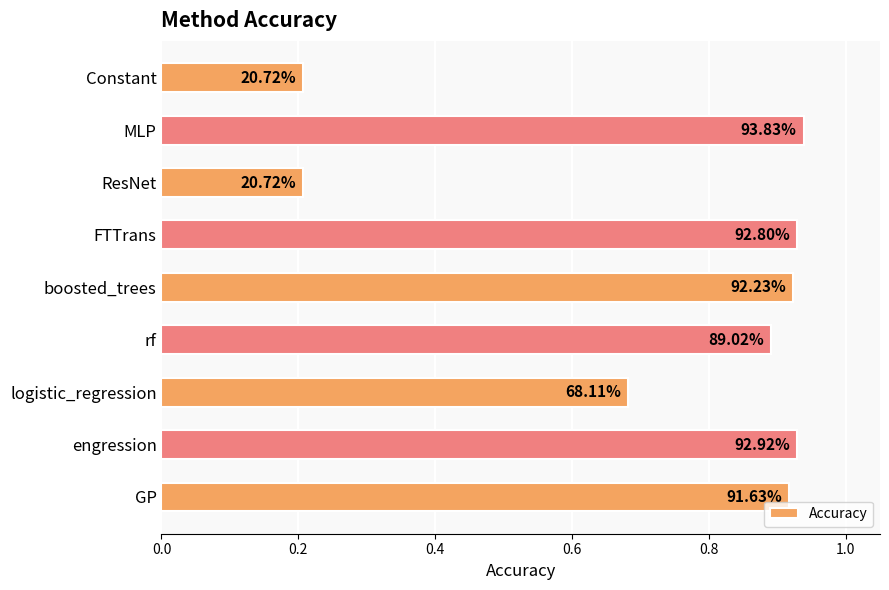

Does the chart contain any negative values?

No